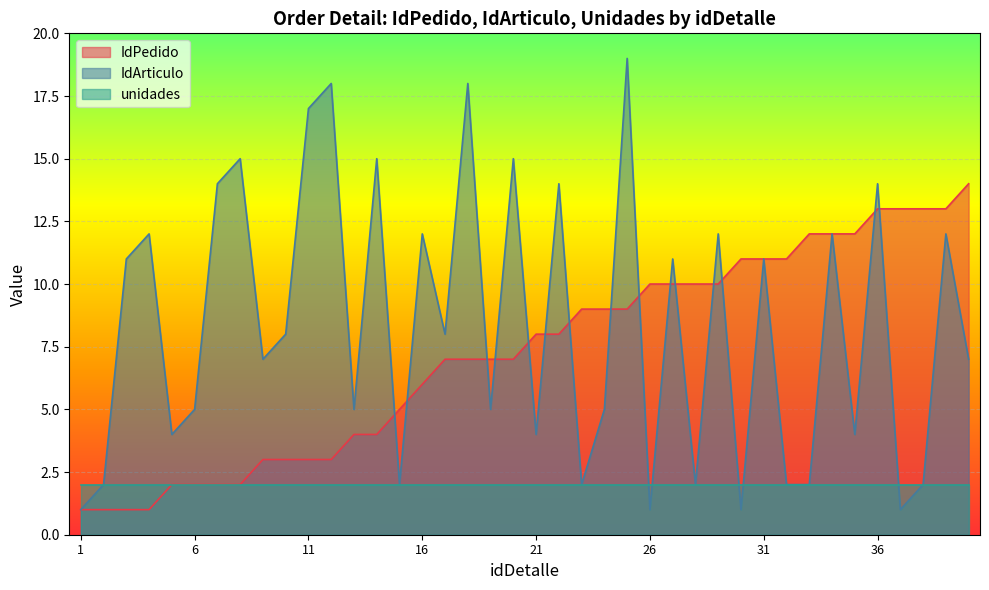

How many values in the IdArticulo series exceed 8?

18